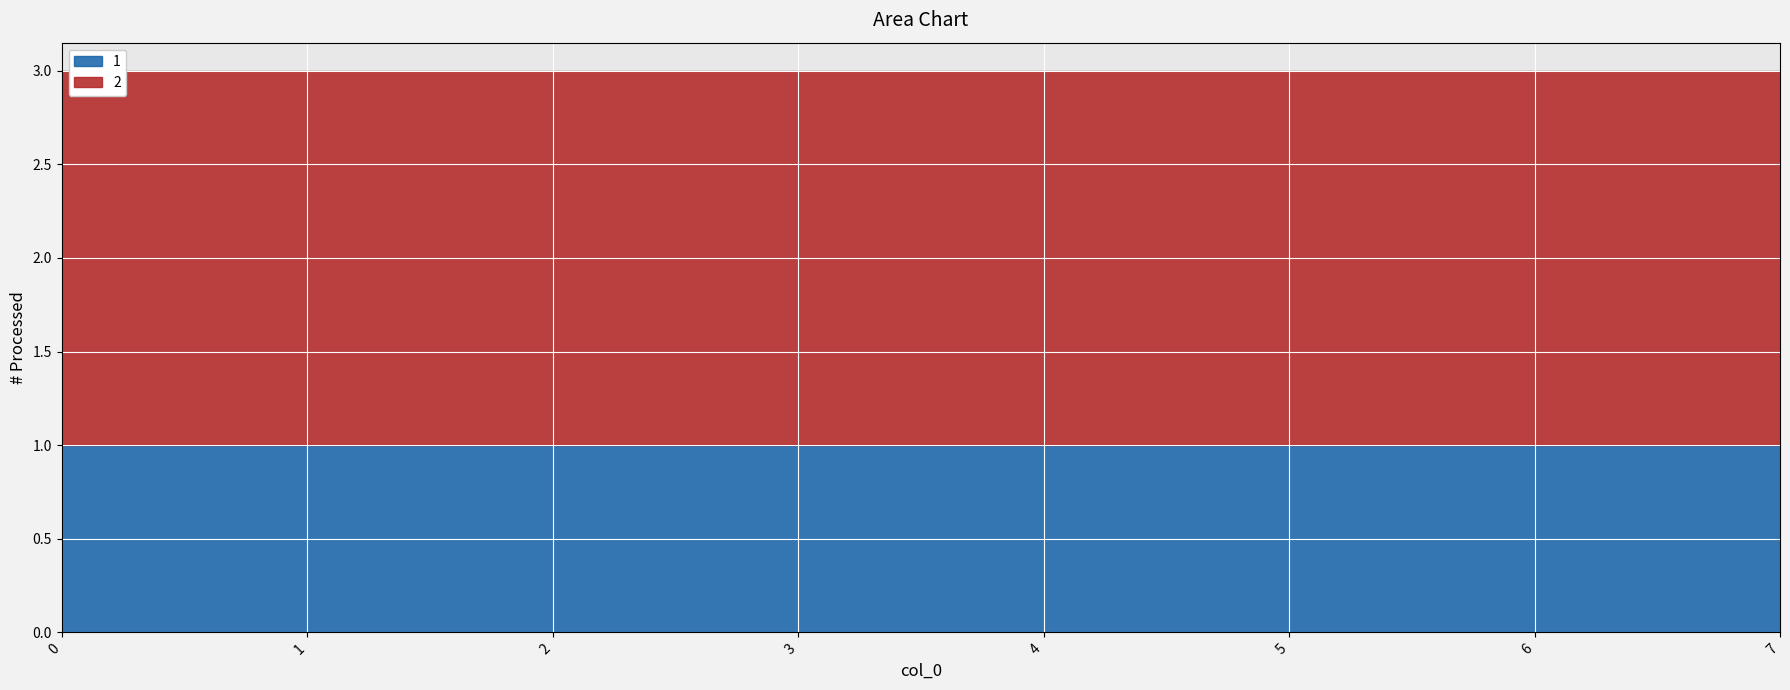

Rank the series by their maximum value, from highest to lowest.

2, 1